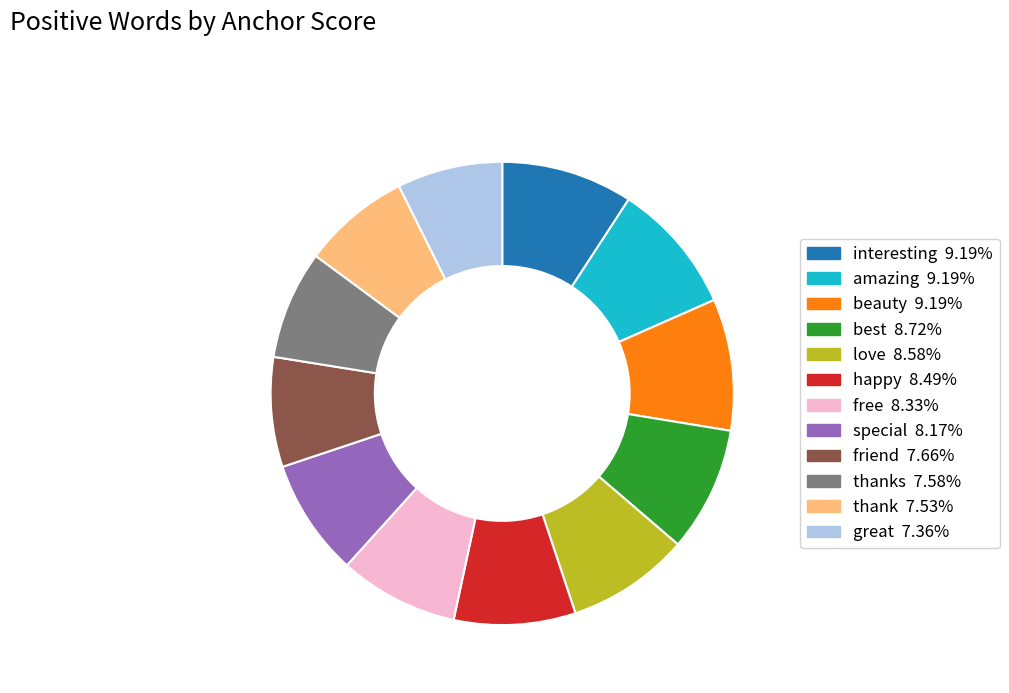

Is there a majority slice in this chart?

No